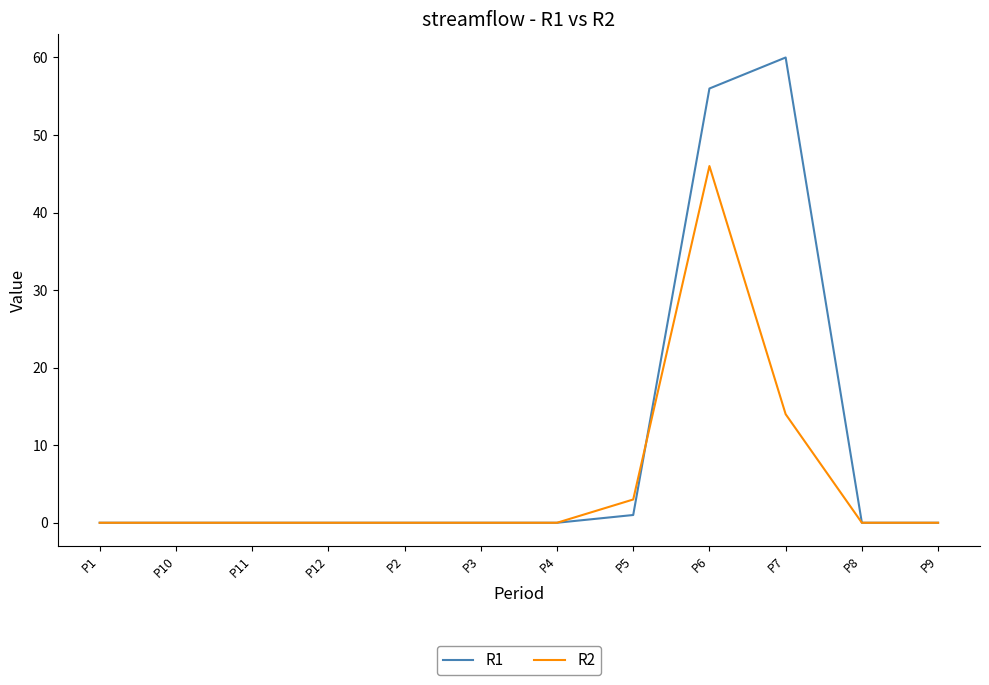

What is the highest value of the R2 series?

46